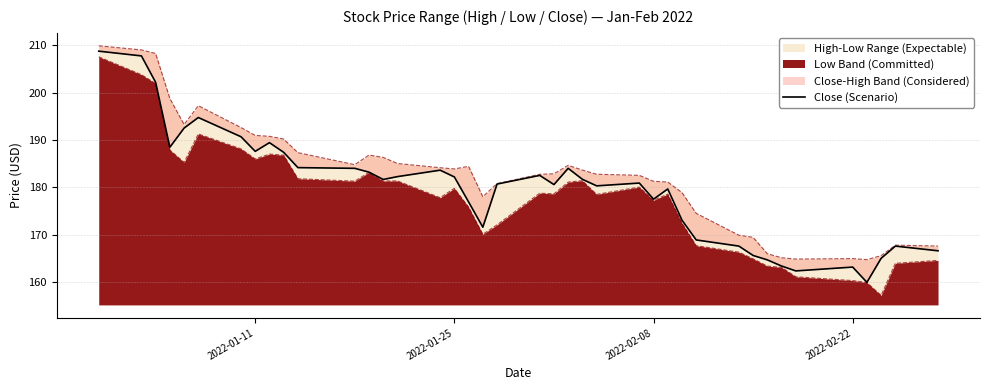

What is the greatest value displayed?

208.7